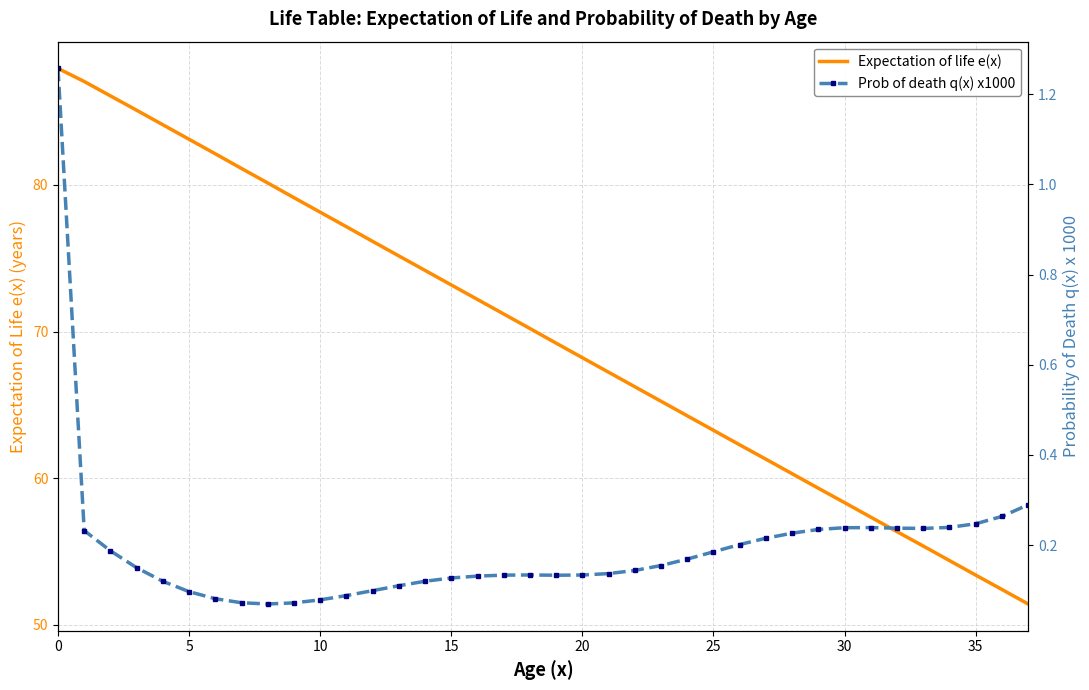

True or false: Expectation of life e(x) and Prob of death q(x) x1000 cross at least once.

False